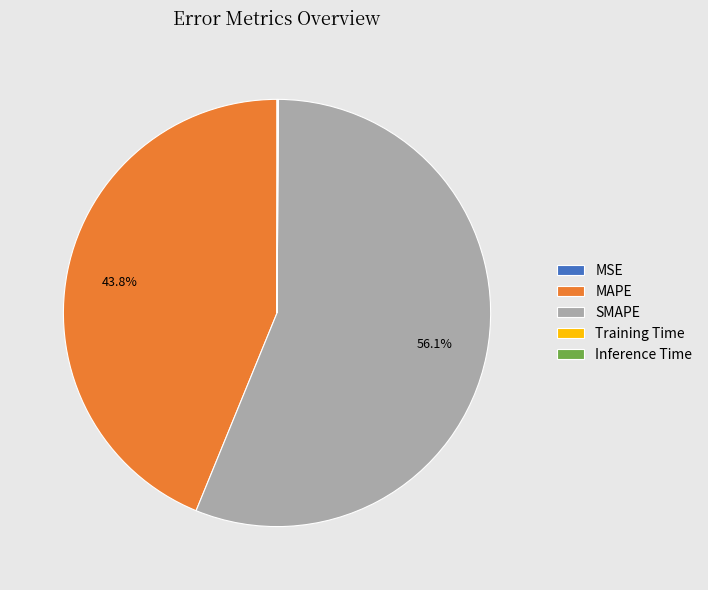

To the nearest percent, what portion does MAPE represent?

44%